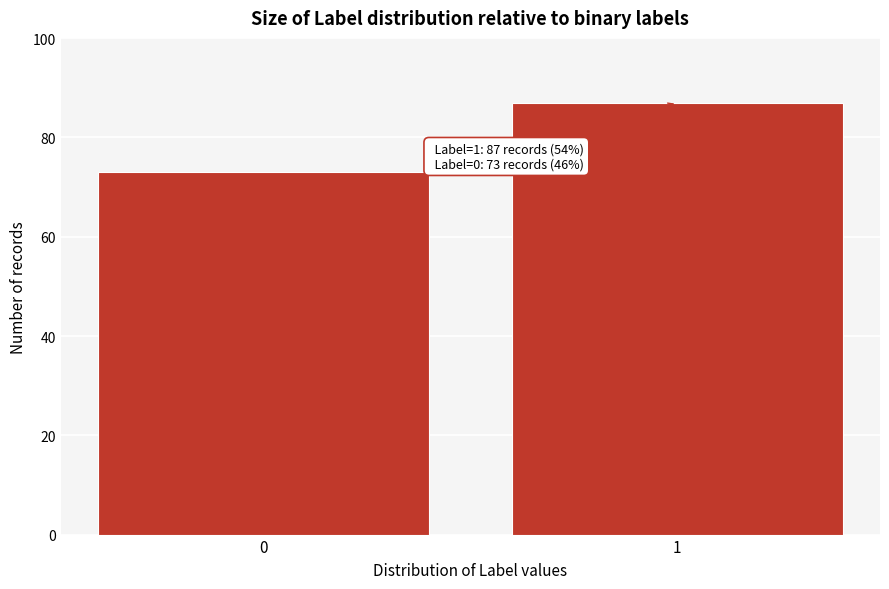

Reading left to right, list all the values displayed in this chart.

0=73	1=87